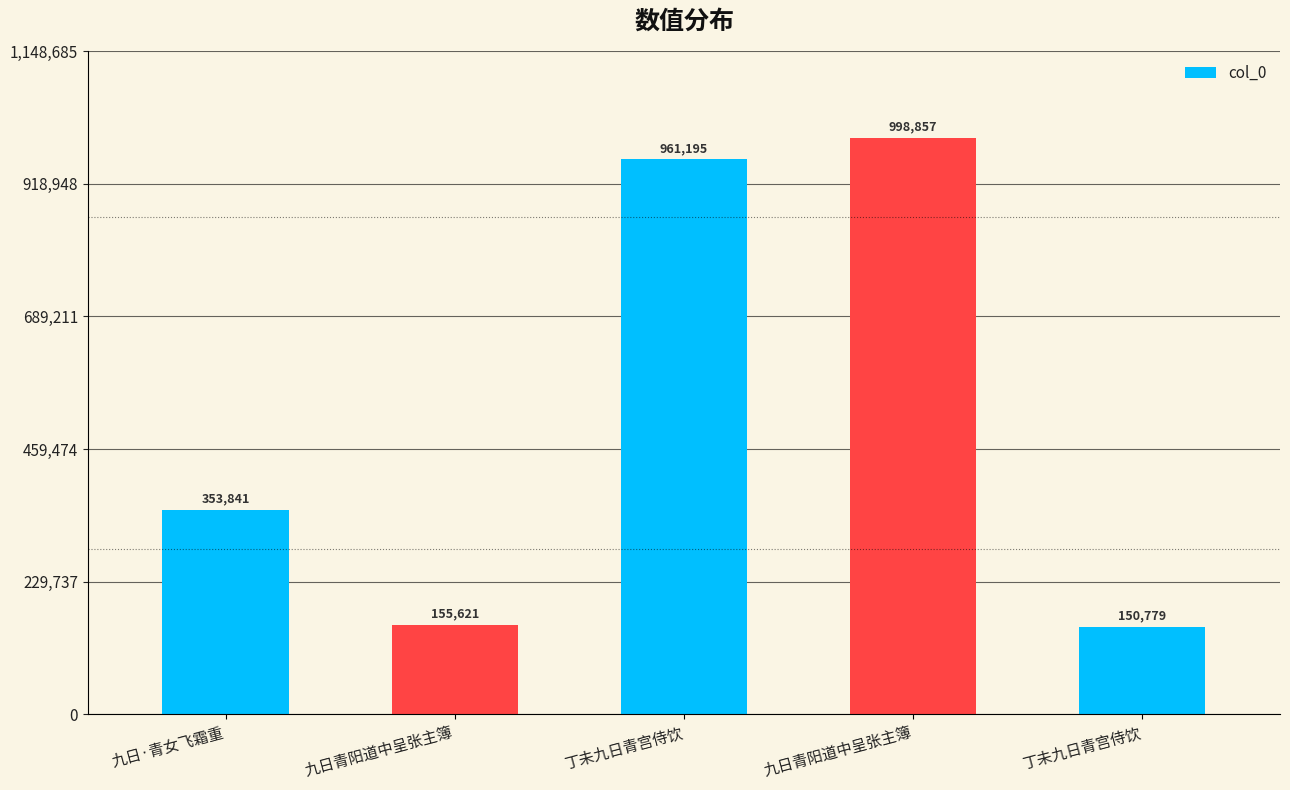

Is it true that the value at 九日青阳道中呈张主簿 is 86539?

False